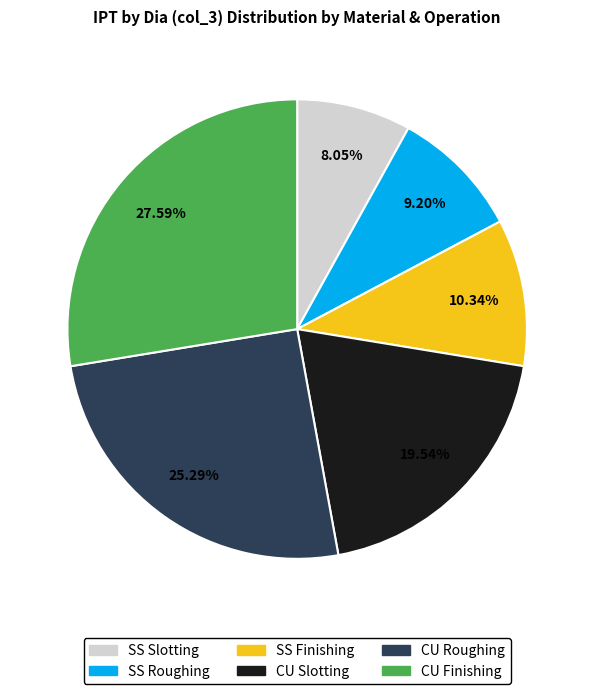

What is the smallest slice in the pie chart?

SS Slotting